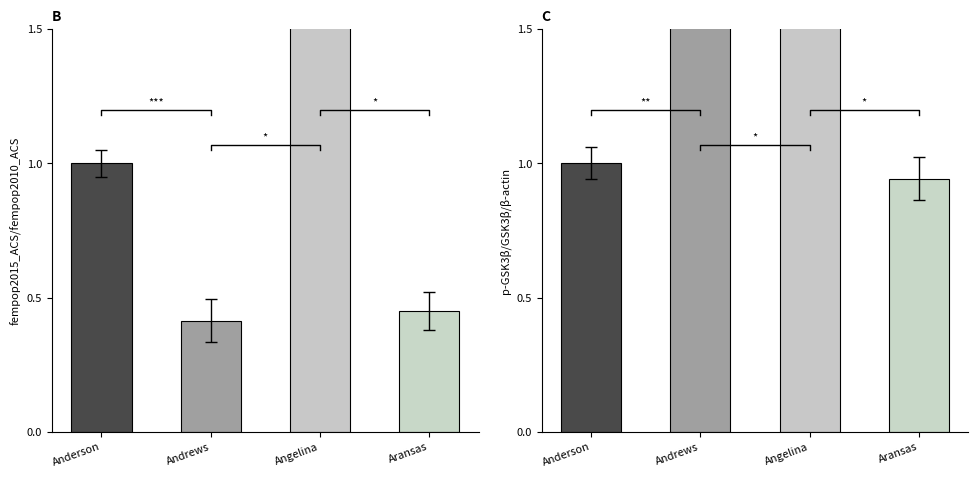

At which category is the sum across all series the highest?

Angelina